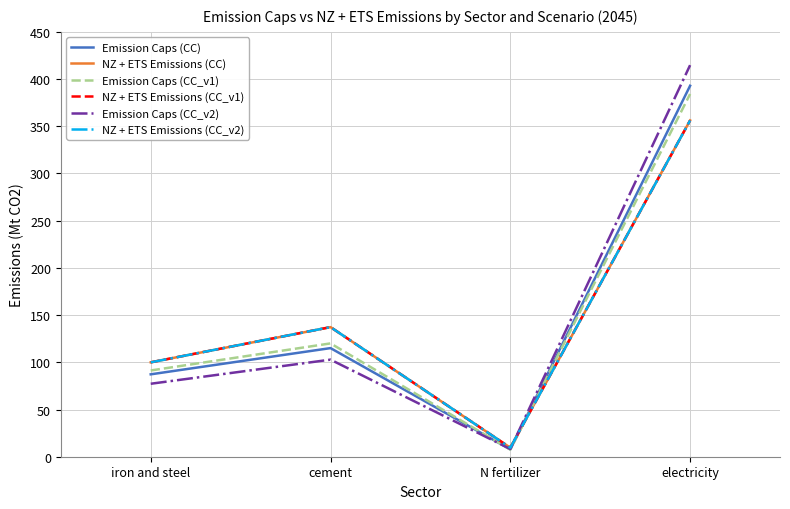

Does the chart have visible grid lines?

Yes